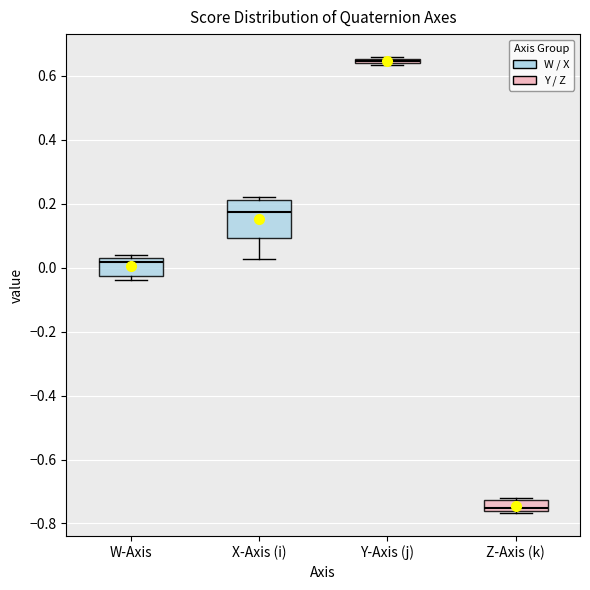

Comparing the boxes themselves (not the whiskers), which one is the tallest?

X-Axis (i)